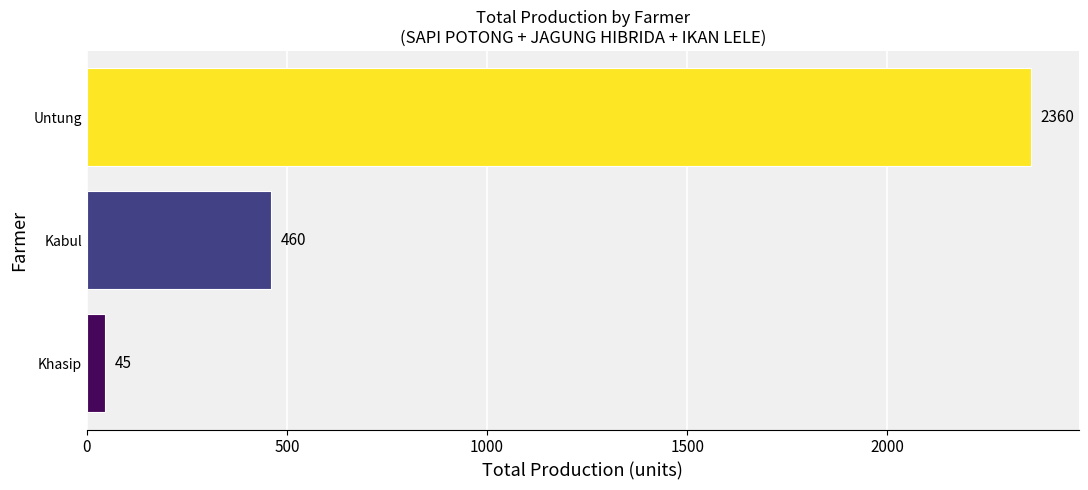

List the labels in order of value, smallest first.

Khasip, Kabul, Untung